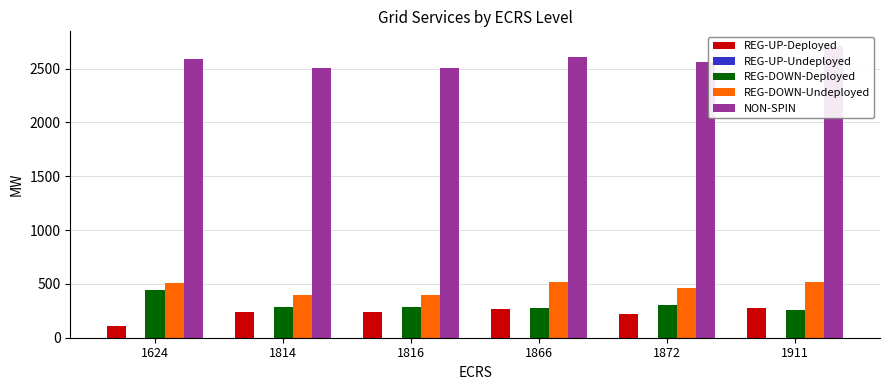

Is it true that REG-DOWN-Deployed equals 257.5 at 1911?

True